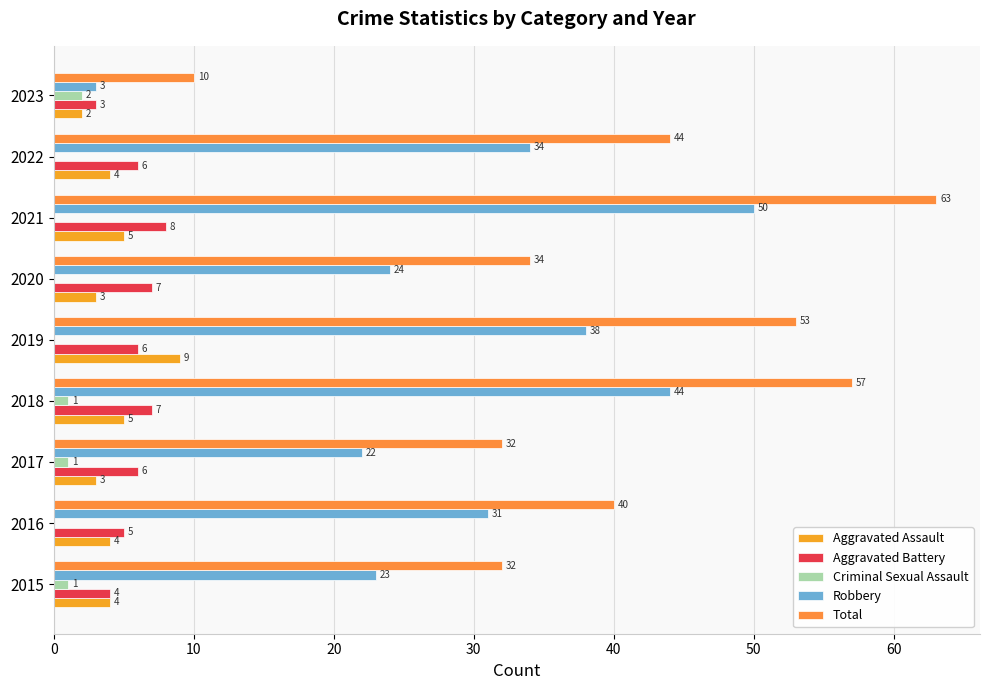

Count the number of categories in the chart.

9